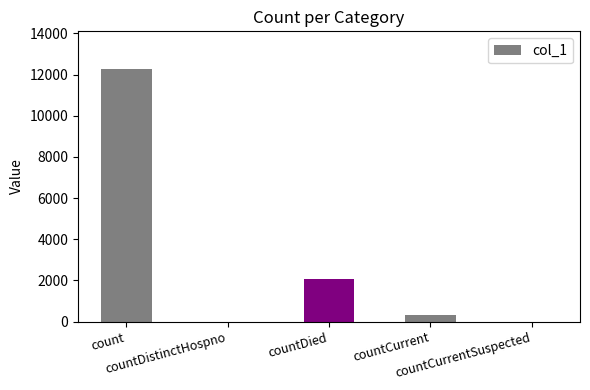

What is the greatest value displayed?

12263